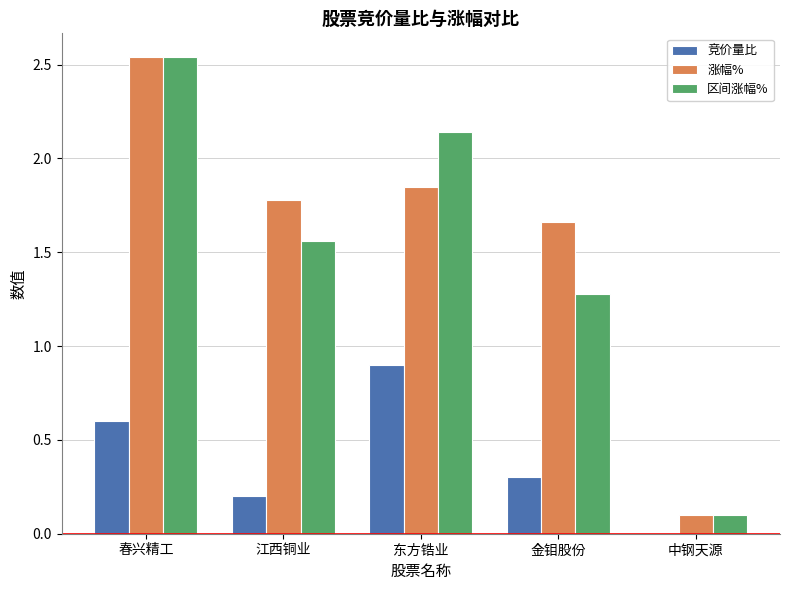

At which label is 区间涨幅% closest to 1?

金钼股份